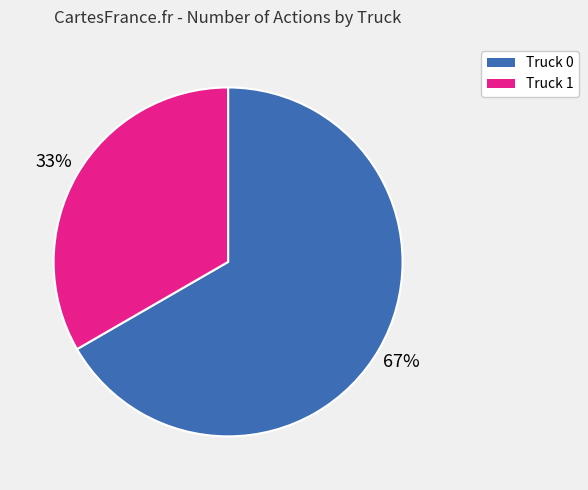

Which slice is the largest?

Truck 0